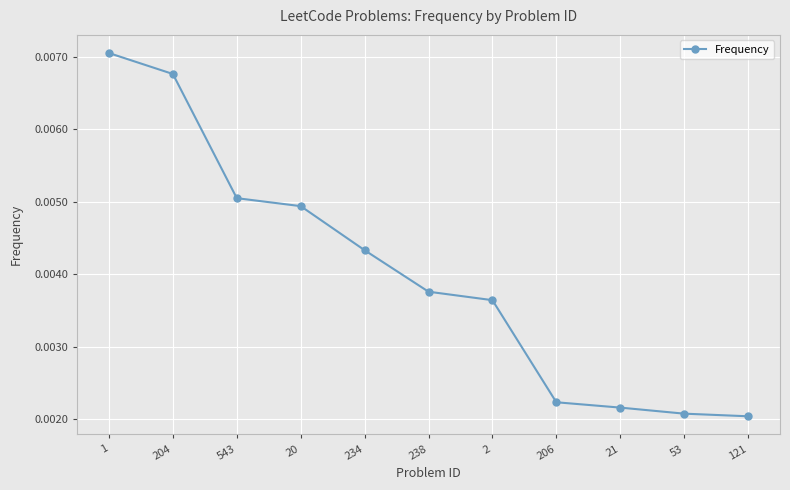

True or false: the data has more than 2 interior local peaks.

False